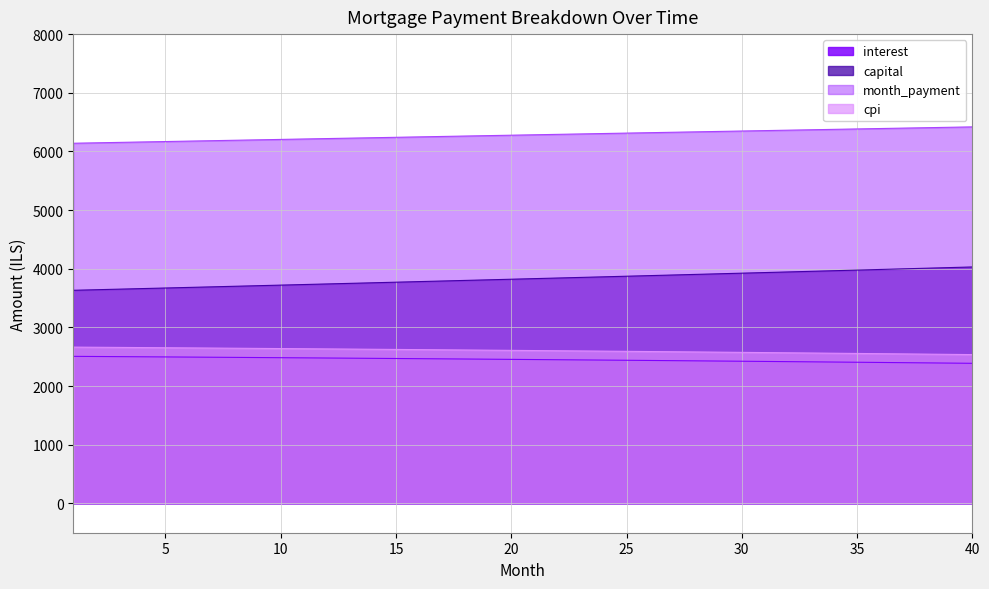

What is the difference between the maximum and second lowest values in the cpi series?

123.6